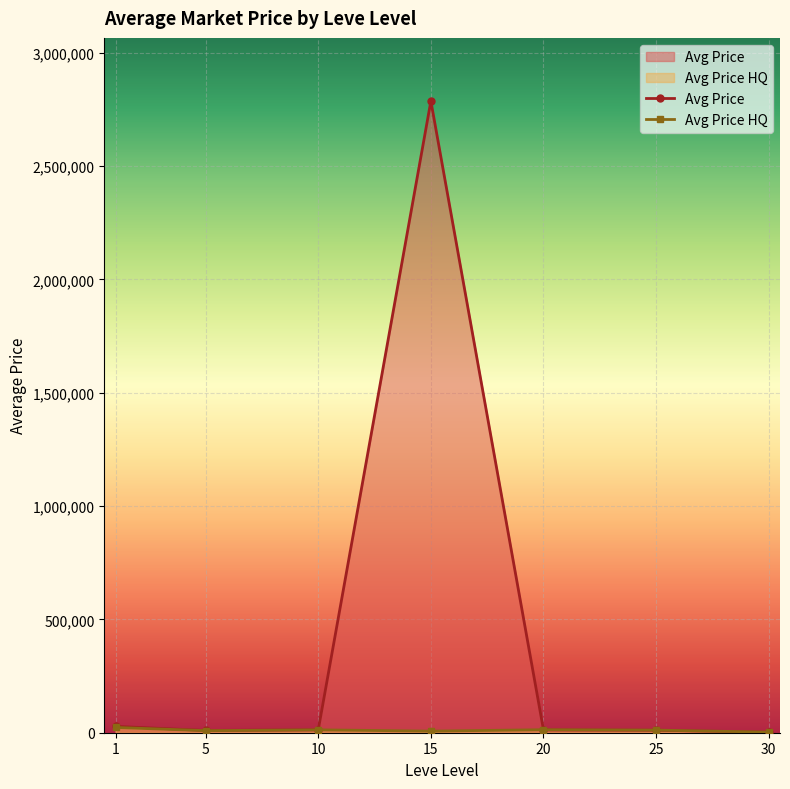

What is the difference between the highest and lowest values at 15?

2779877.5